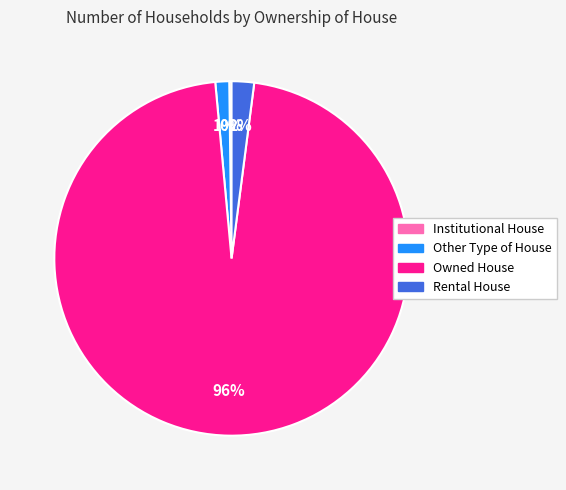

Do Rental House and Owned House together represent more than half of the pie?

Yes